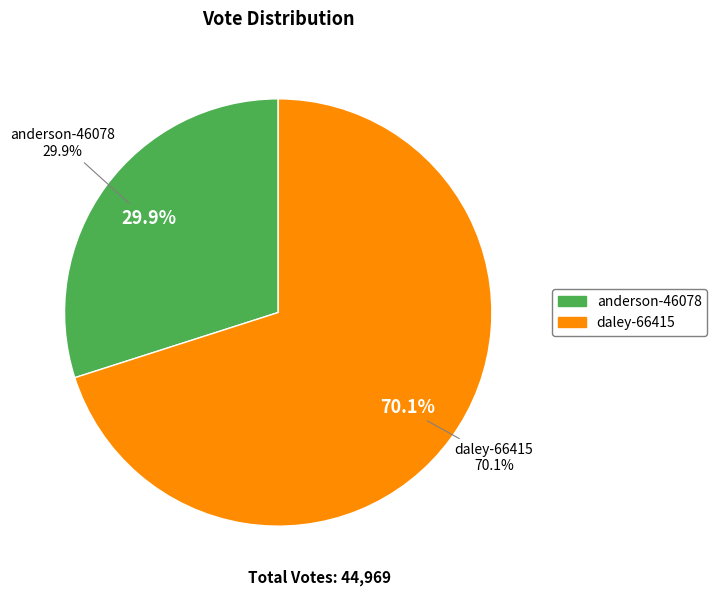

To the nearest percent, what is the average slice percentage?

50%